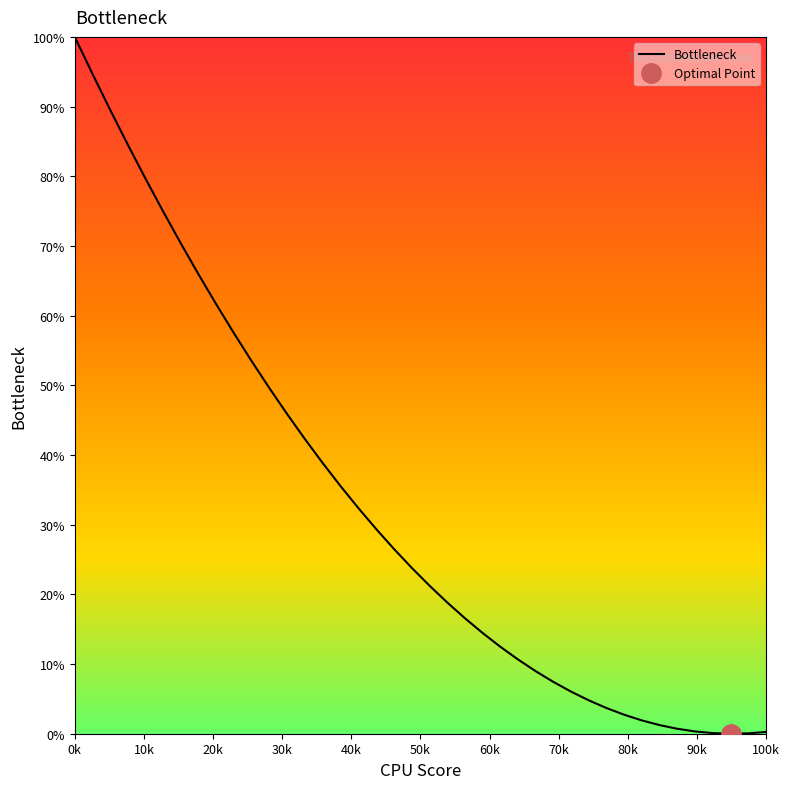

What is the maximum value for Bottleneck?

100.0